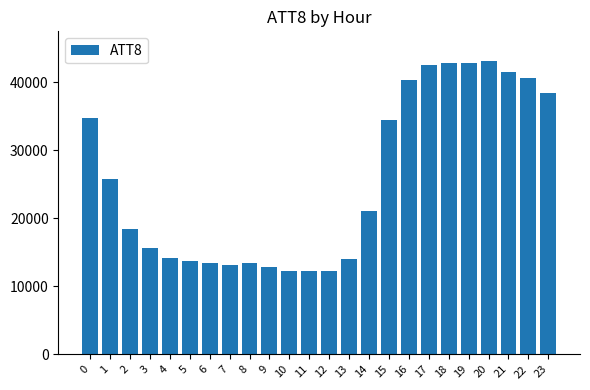

What is the maximum value shown in the chart?

43200